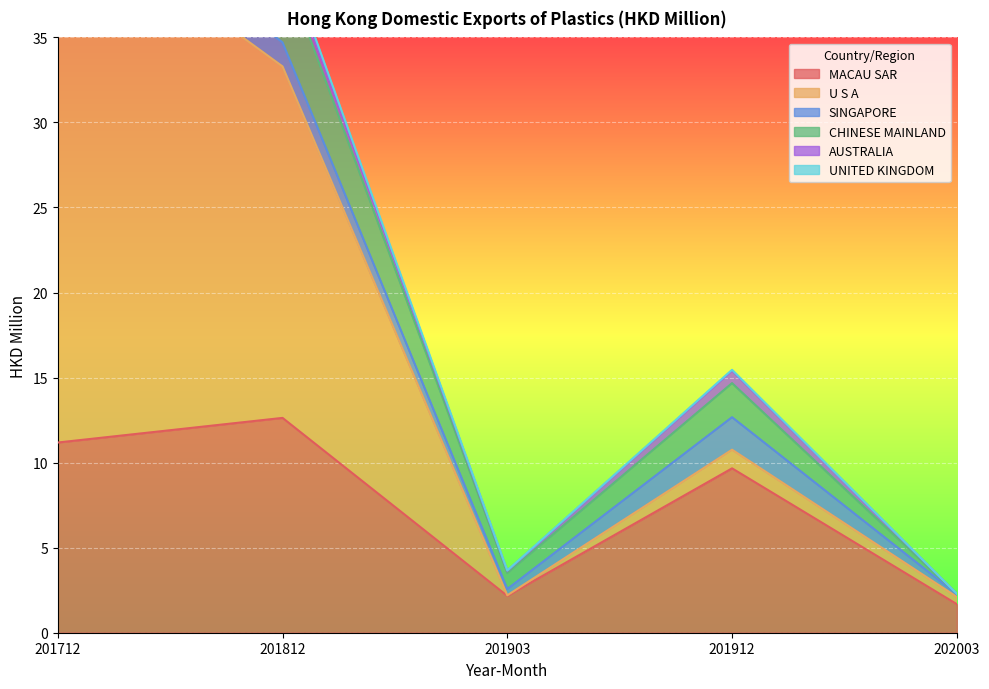

Reading right to left, what are all the values shown in this chart?

MACAU SAR: 202003=1.7	201912=9.7	201903=2.2	201812=12.6	201712=11.2
U S A: 202003=0.4	201912=1.1	201903=0.0	201812=20.7	201712=31.7
SINGAPORE: 202003=0.2	201912=1.9	201903=0.4	201812=1.4	201712=2.3
CHINESE MAINLAND: 202003=0.0	201912=2.0	201903=0.9	201812=4.6	201712=4.6
AUSTRALIA: 202003=0.0	201912=0.7	201903=0.1	201812=0.7	201712=0.9
UNITED KINGDOM: 202003=0.0	201912=0.0	201903=0.0	201812=0.3	201712=1.2